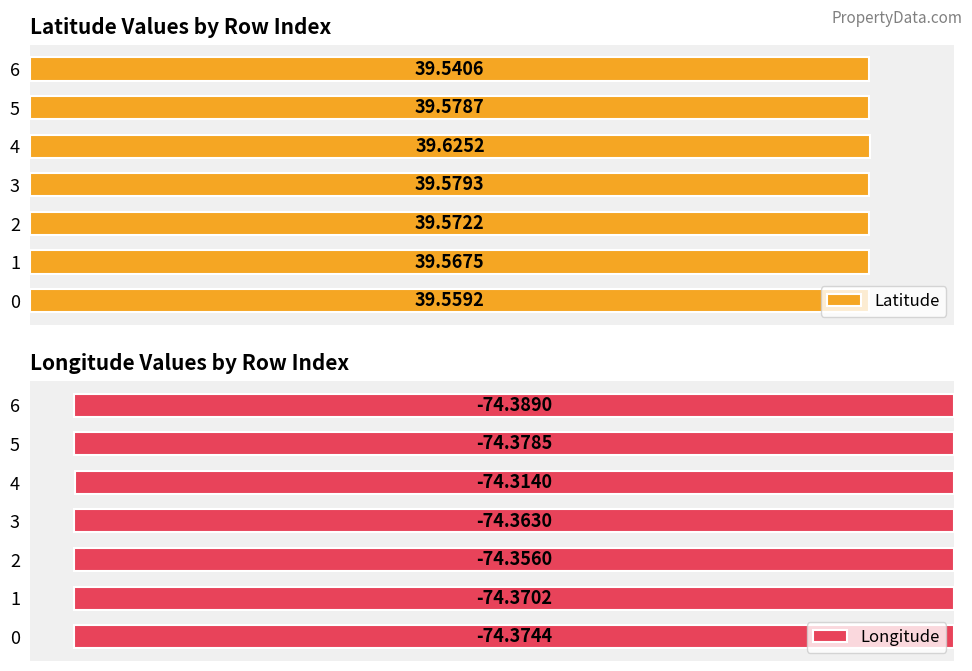

Is it true that Latitude equals 58.2 at 1?

False